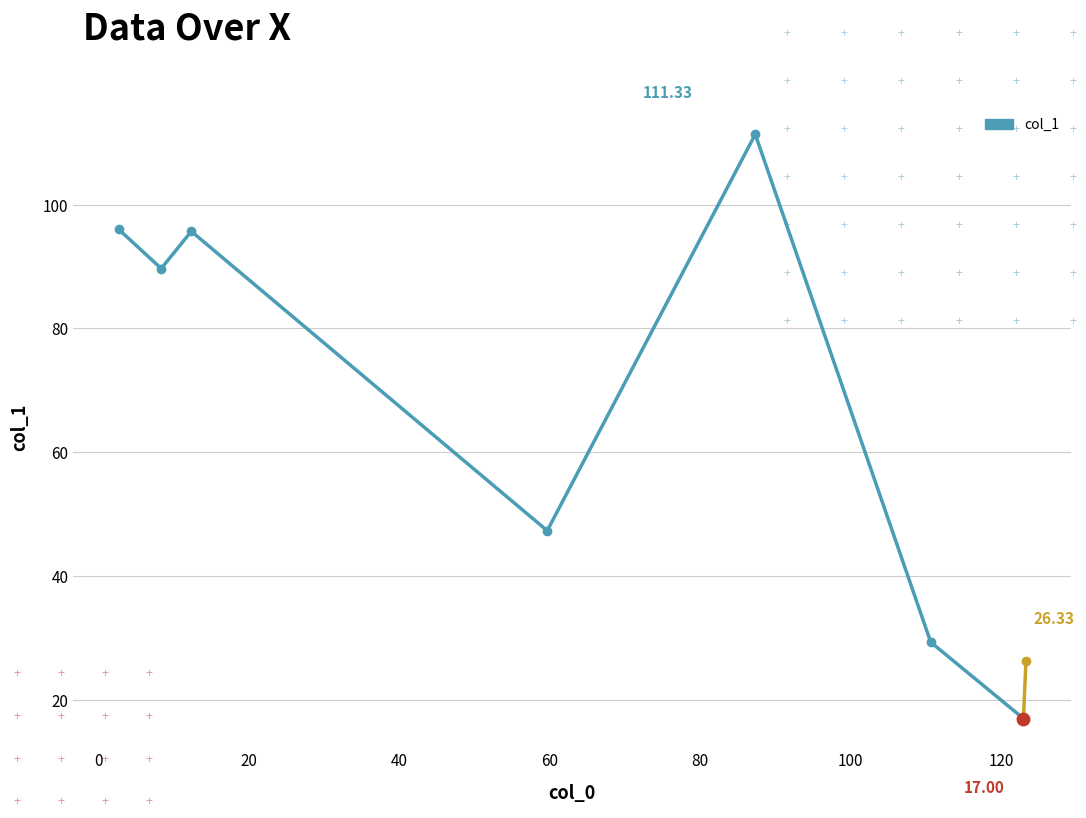

How many values exceed 89?

4